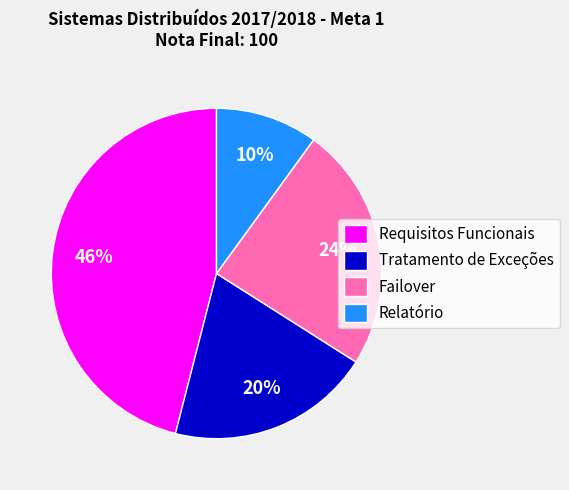

To the nearest percent, what is the difference between the Failover and Tratamento de Exceções slice percentages?

4%